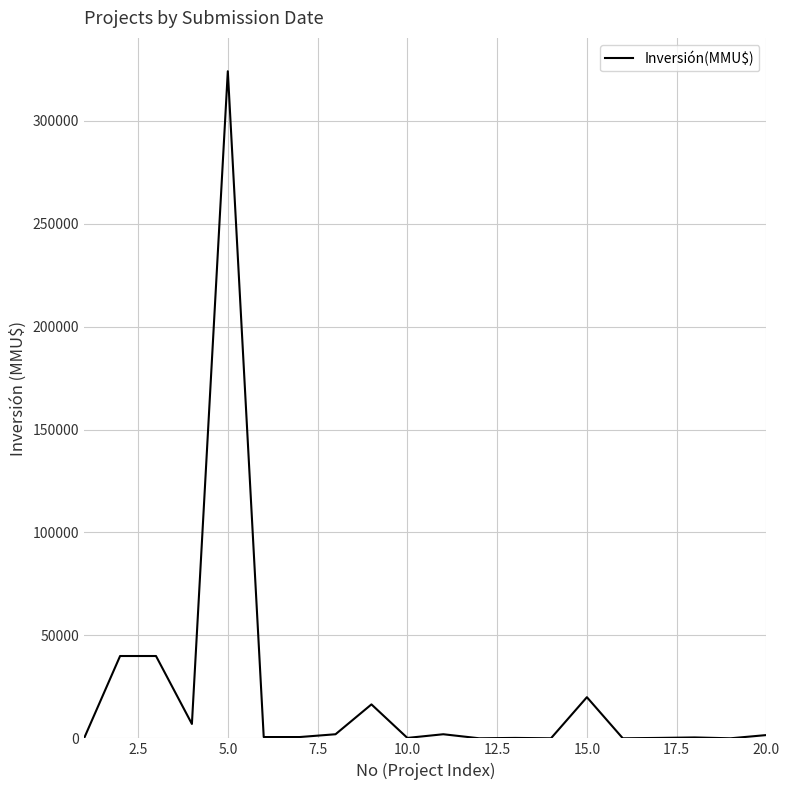

What is the difference between the maximum and minimum values?

323983